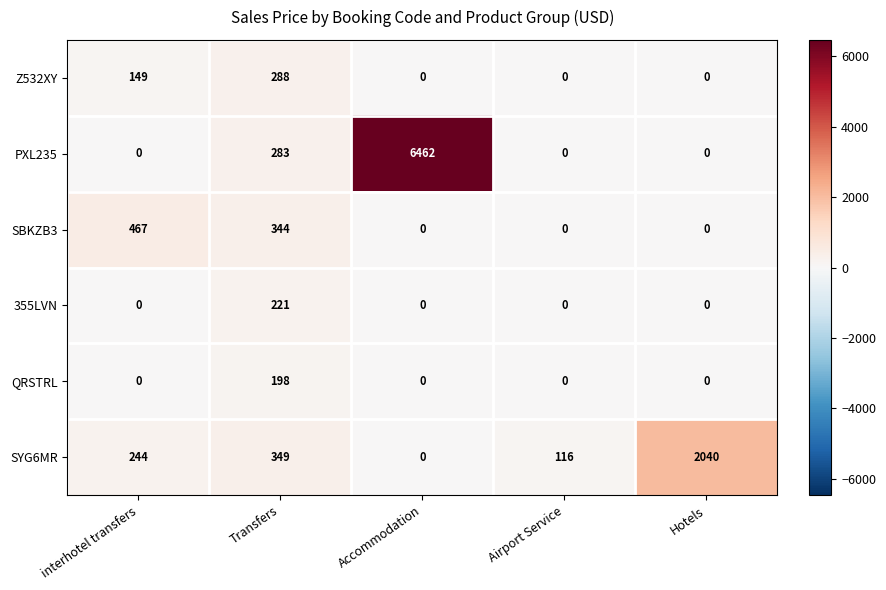

What is the average value of the SYG6MR series?

550